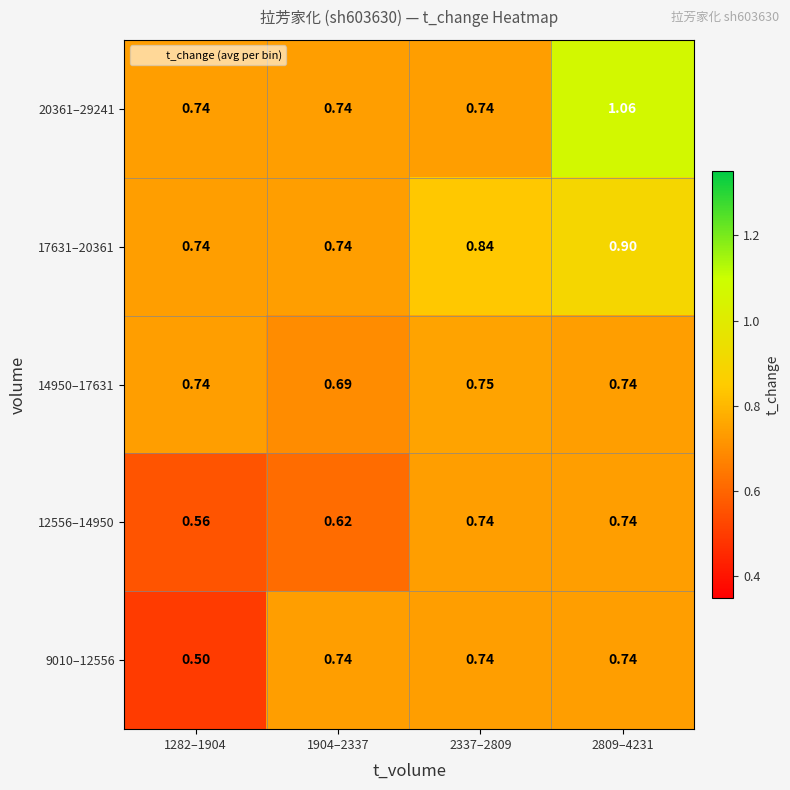

Is the value of 12556–14950 at 1904–2337 greater than the value of 17631–20361 at 1904–2337?

No